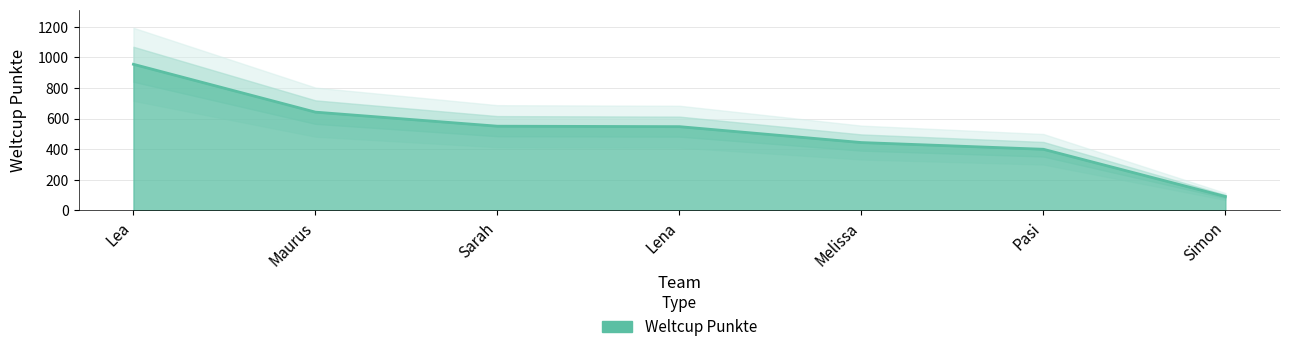

How many data points are less than 547?

3